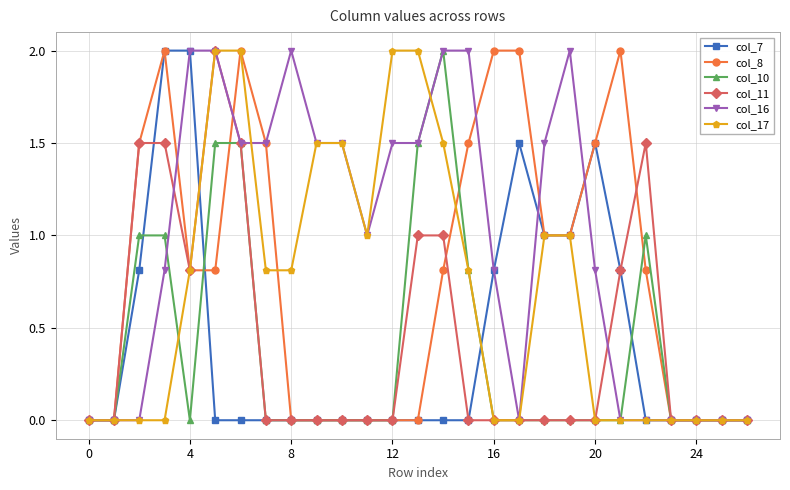

Does the chart display data point markers on the line(s)?

Yes